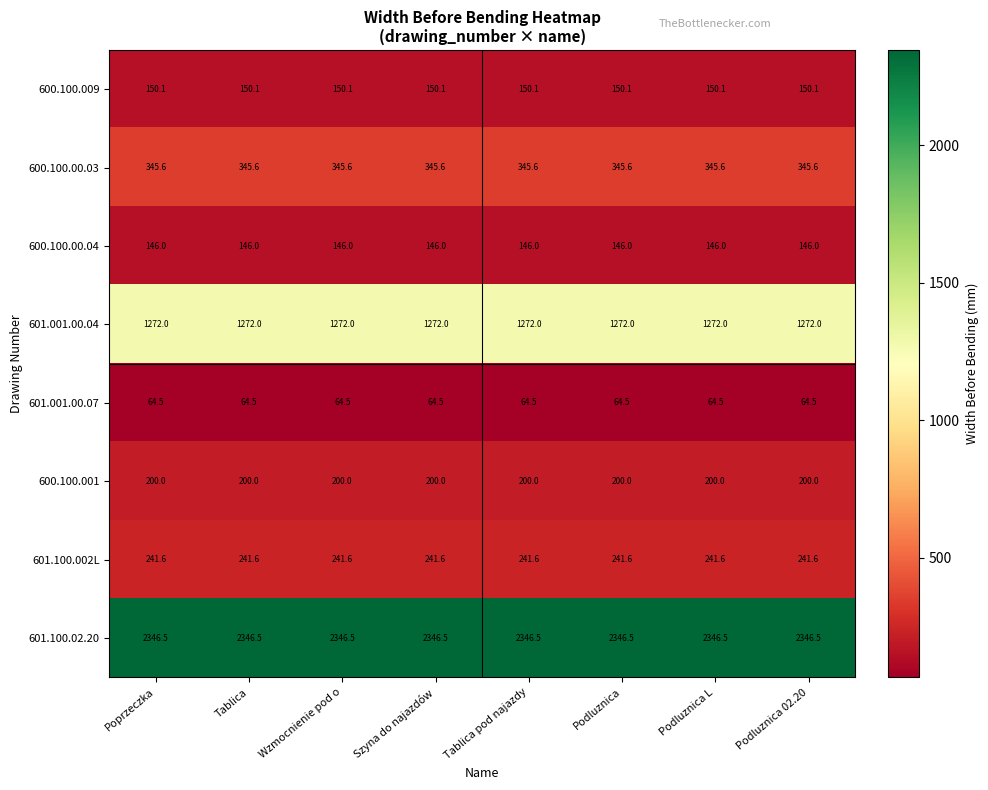

List the series in order of their peak value, lowest first.

601.001.00.07, 600.100.00.04, 600.100.009, 600.100.001, 601.100.002L, 600.100.00.03, 601.001.00.04, 601.100.02.20